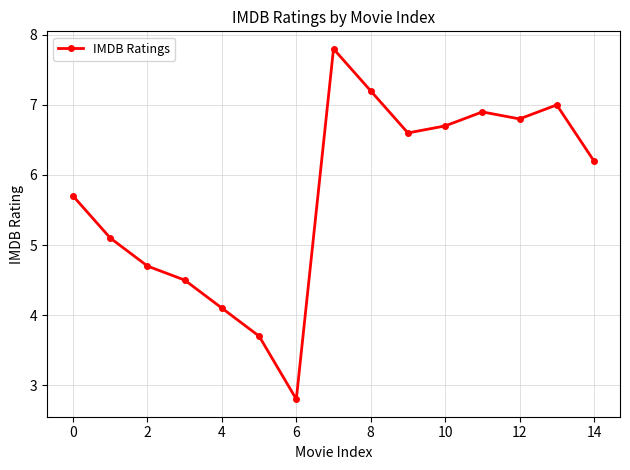

True or false: there are more than 0 points higher than both neighbors.

True